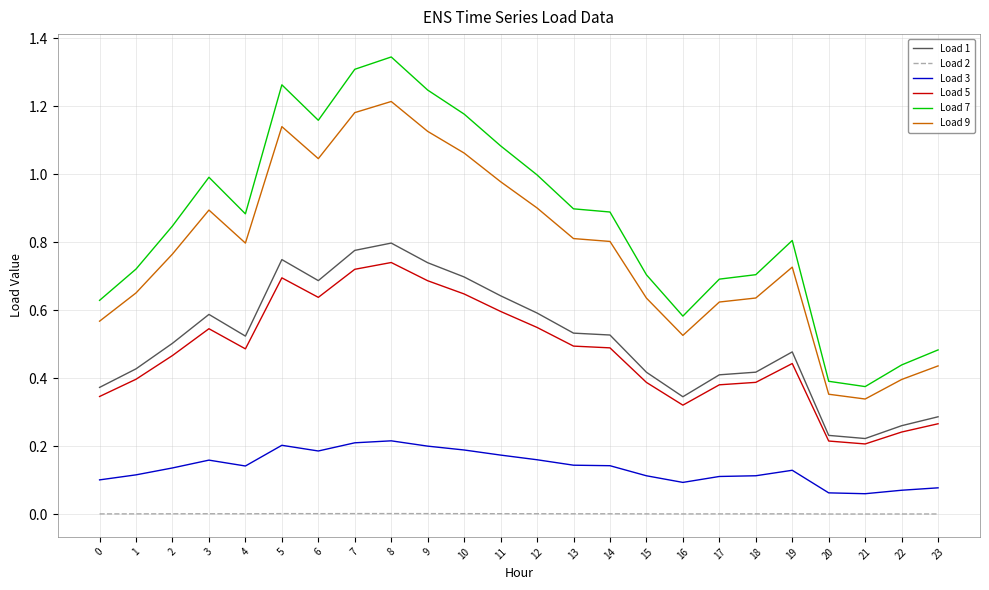

Is the value of Load 7 at 20 greater than the value of Load 5 at 21?

Yes